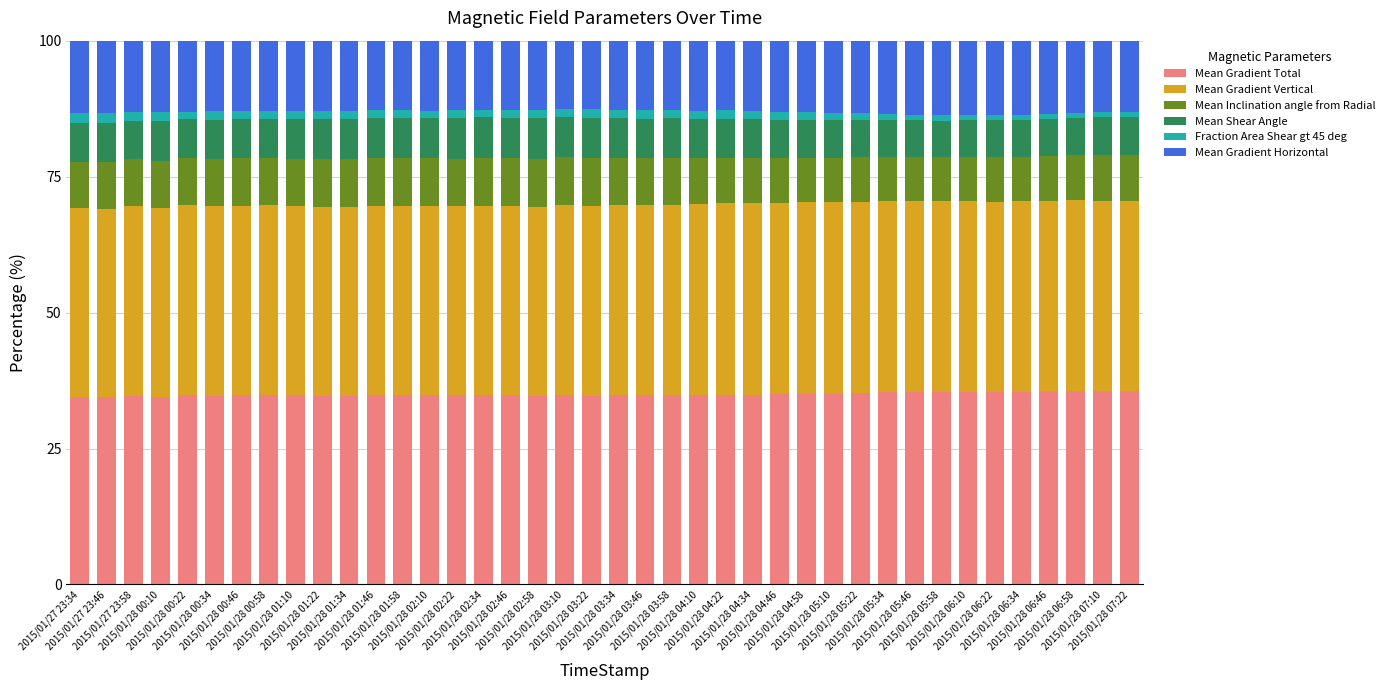

What is the lowest value of the Mean Gradient Total series?

34.4